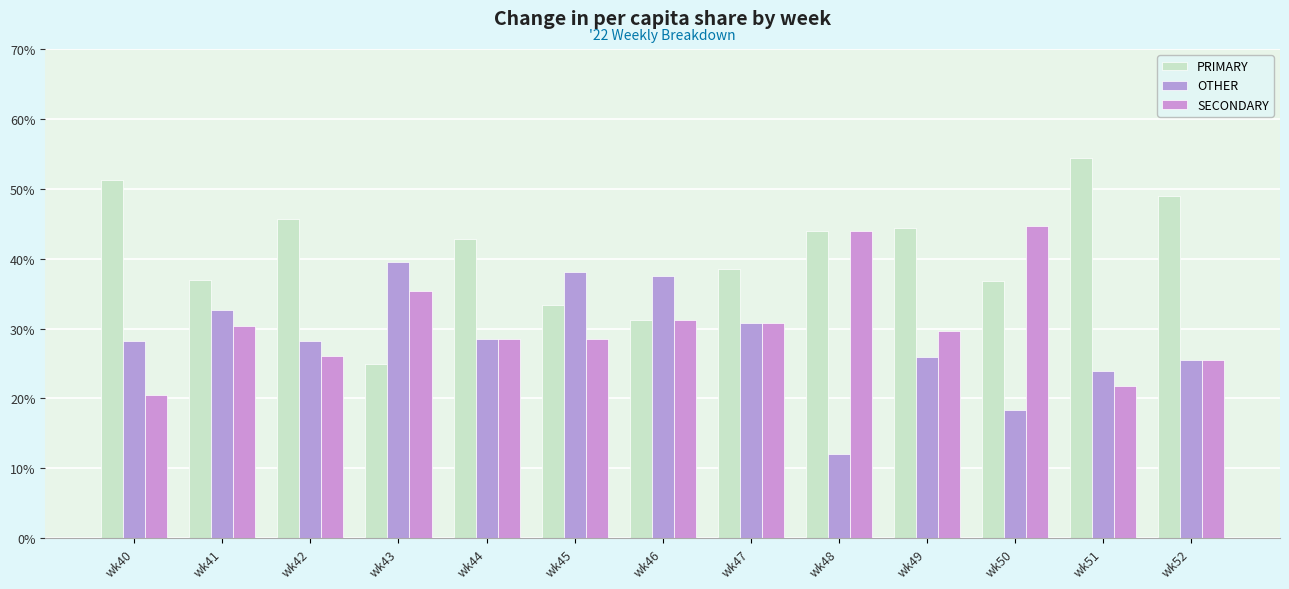

List the series in order of their overall mean, highest first.

PRIMARY, SECONDARY, OTHER